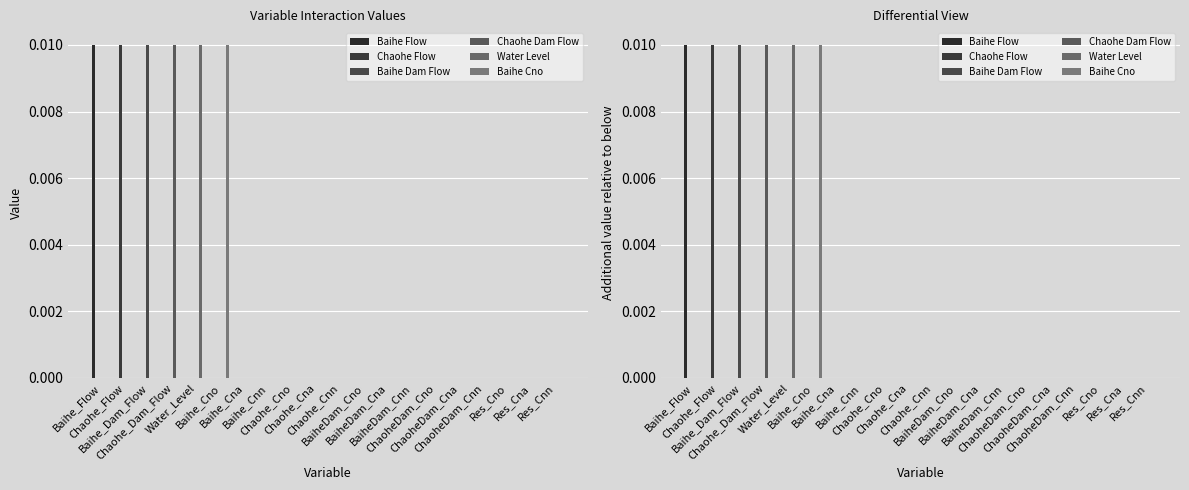

What is the label of the 1st bar from the left?

Baihe_Flow